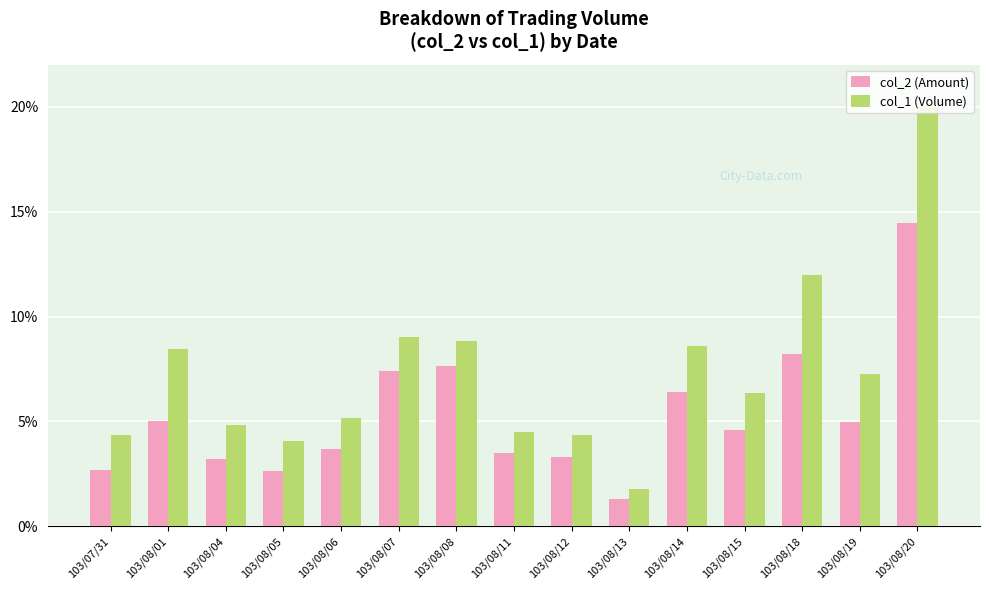

Which category has the highest value in the col_1 (Volume) series?

103/08/20